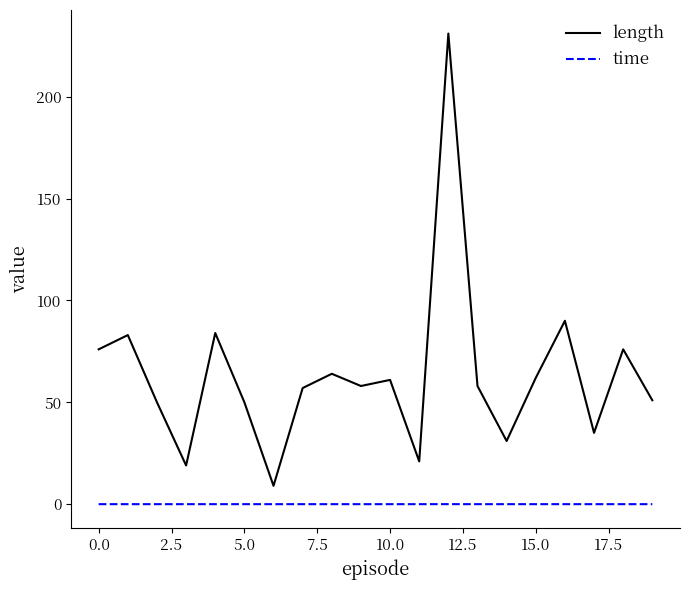

What is the maximum value shown in the chart?

231.0